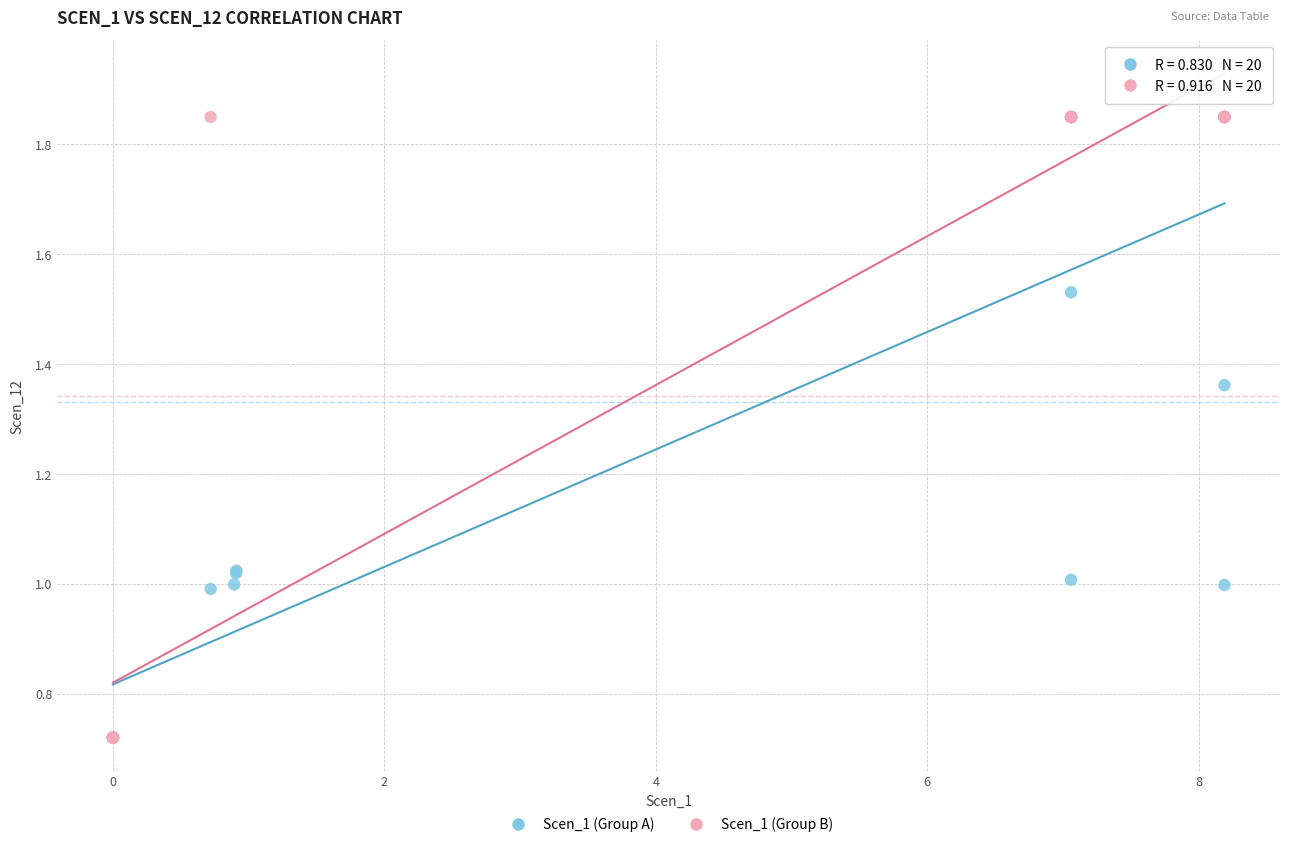

What are all the series names shown in the legend?

Scen_1 (Group A), Scen_1 (Group B)